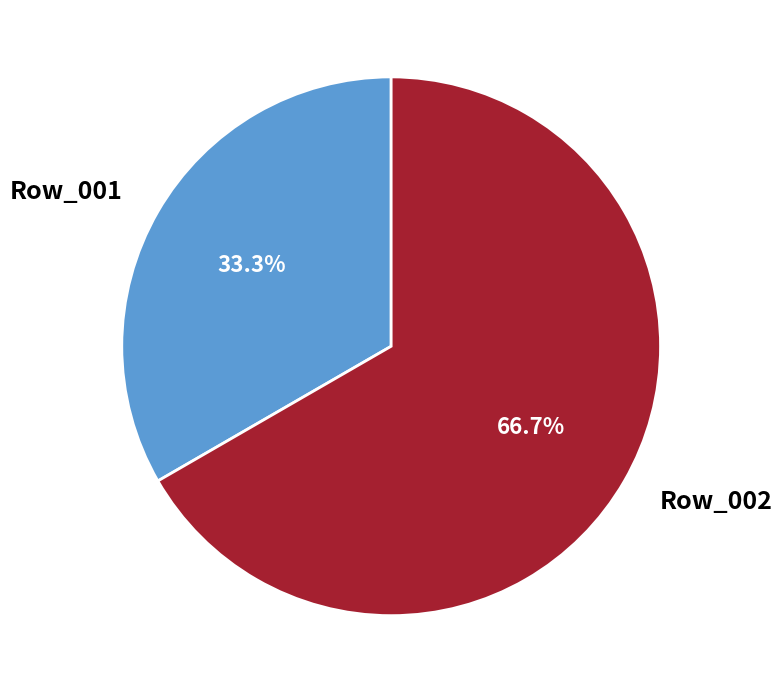

How much of the chart is everything except Row_002?

33.3%